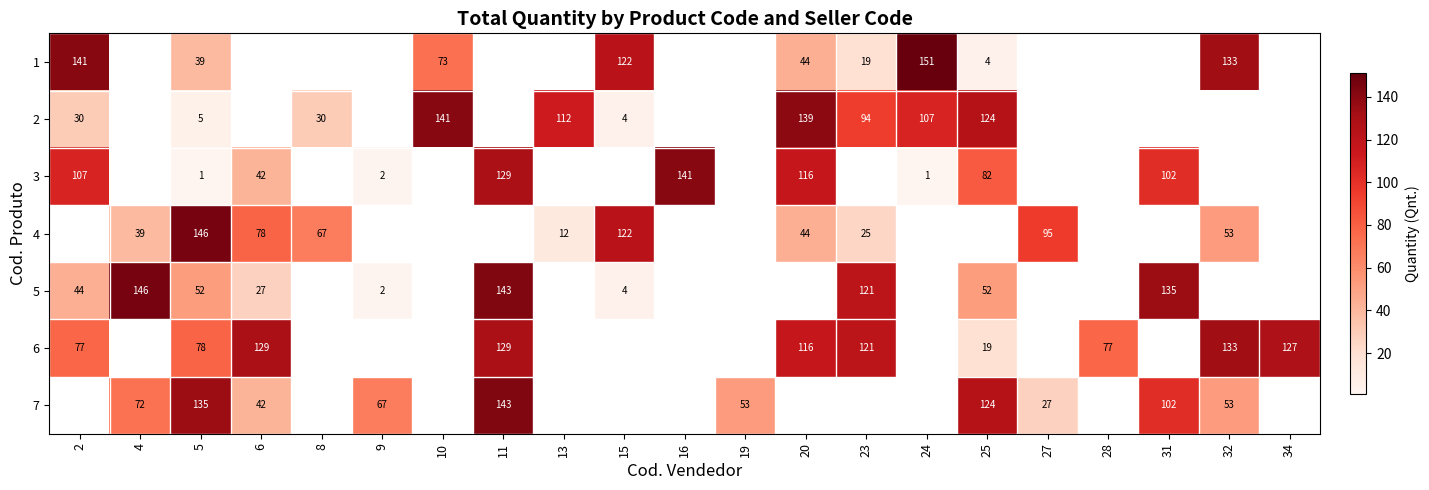

Is the value of 3 at 11 greater than the value of 5 at 4?

No